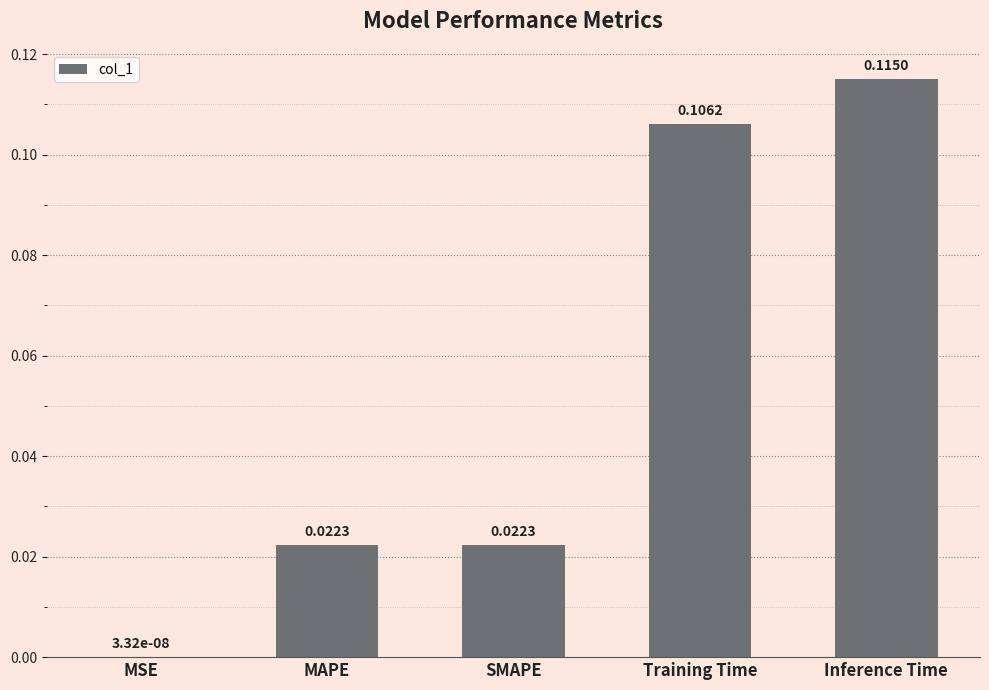

Which category has the highest value across all series?

Inference Time